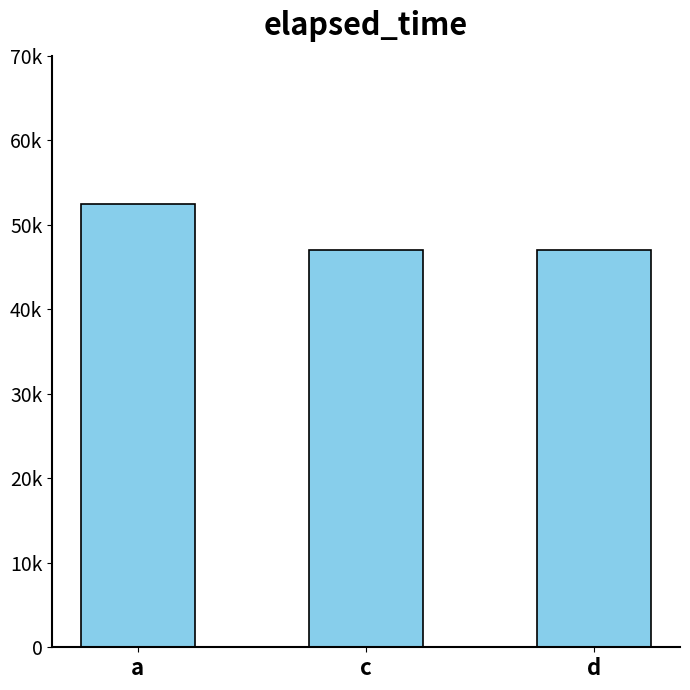

Reading left to right, list all the values displayed in this chart.

a=52500	c=47000	d=47000